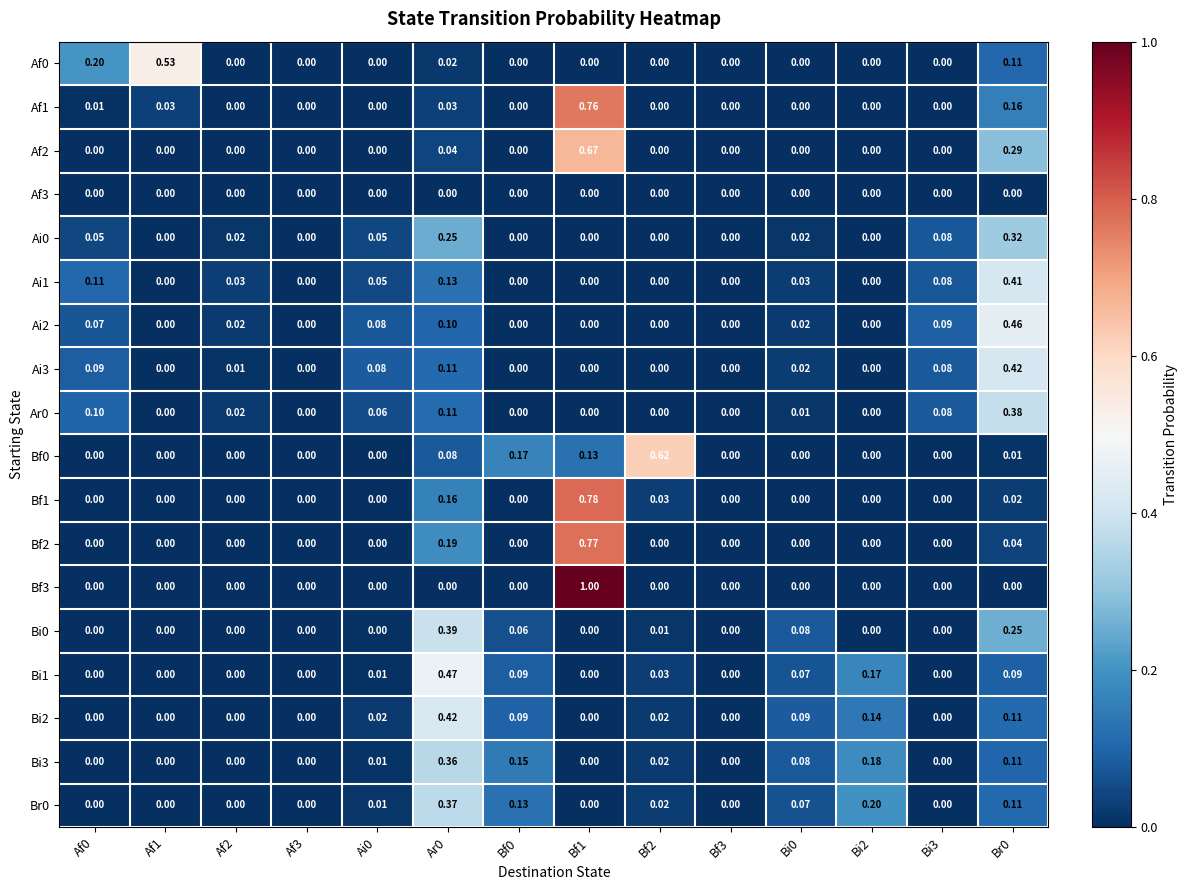

Is the value of Ar0 at Bi2 greater than the value of Ai3 at Af2?

No